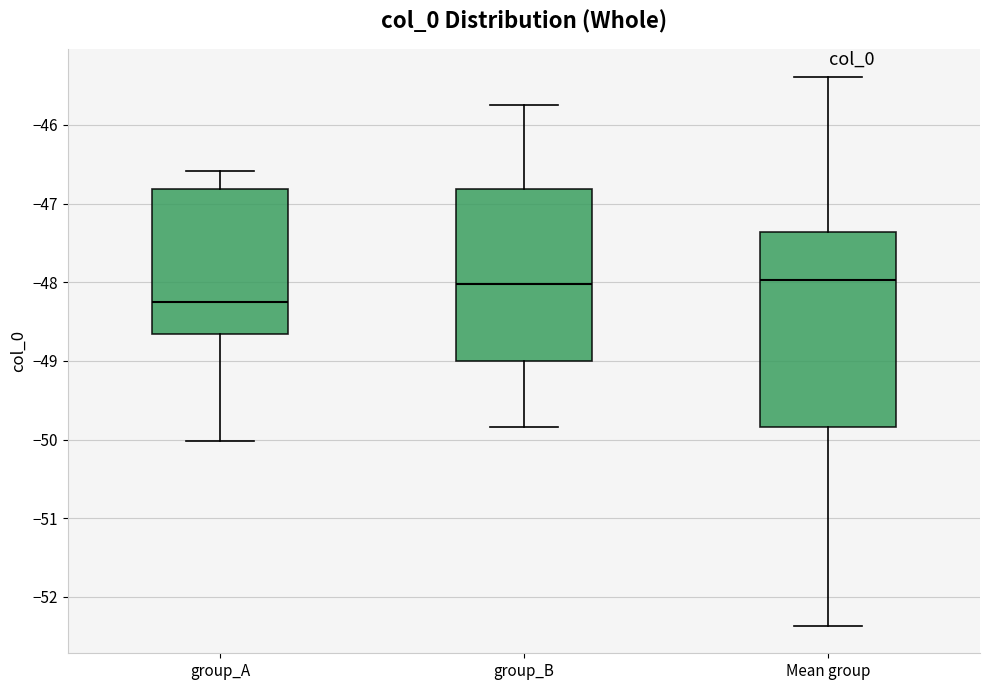

Reading left to right, read every box against the y-axis: the position of its median line, the range the box covers, and the ends of its whiskers. The values are not printed on the chart, so give them approximately, as read against the axis.

group_A: median -48.3, box -48.7 to -46.8, whiskers -50.0 to -46.6
group_B: median -48.0, box -49.0 to -46.8, whiskers -49.8 to -45.7
Mean group: median -48.0, box -49.8 to -47.4, whiskers -52.4 to -45.4